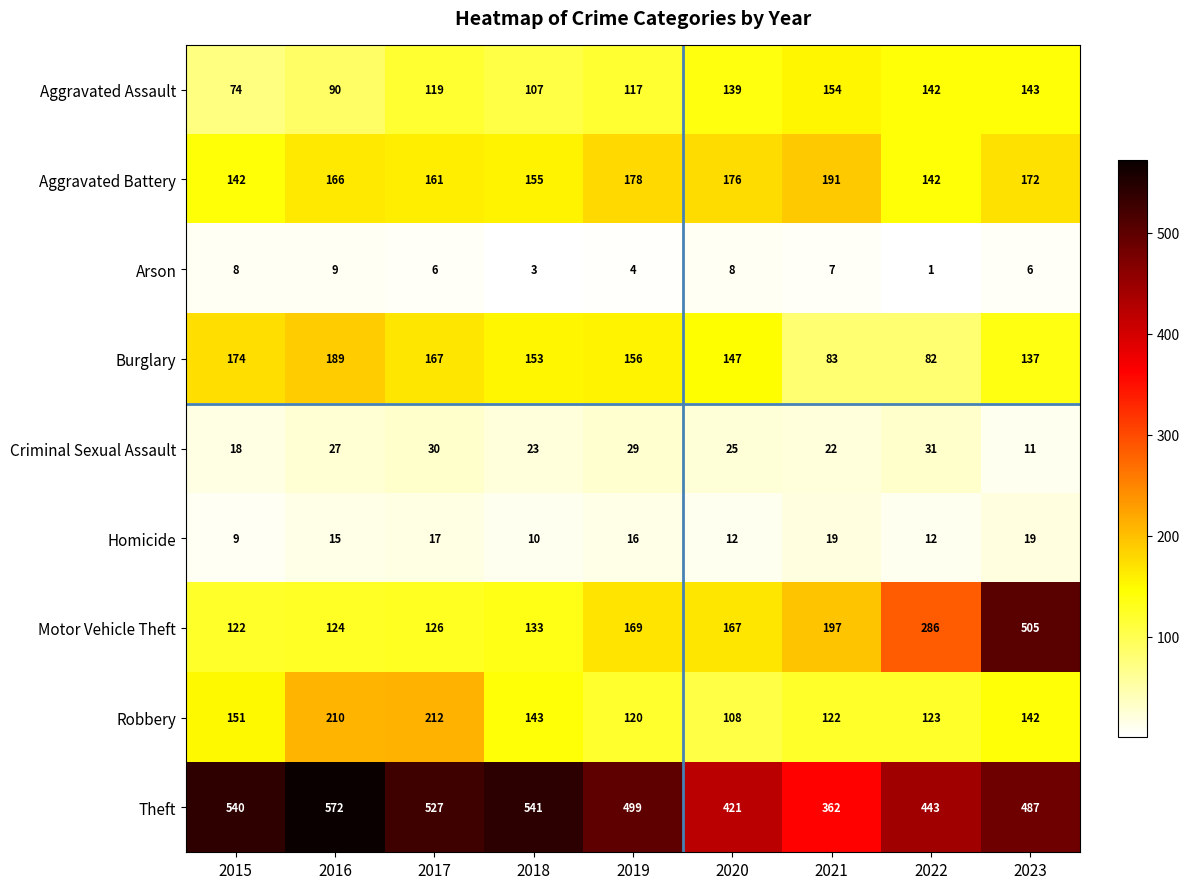

What is the sum of the Homicide values at 2023 and 2016?

34